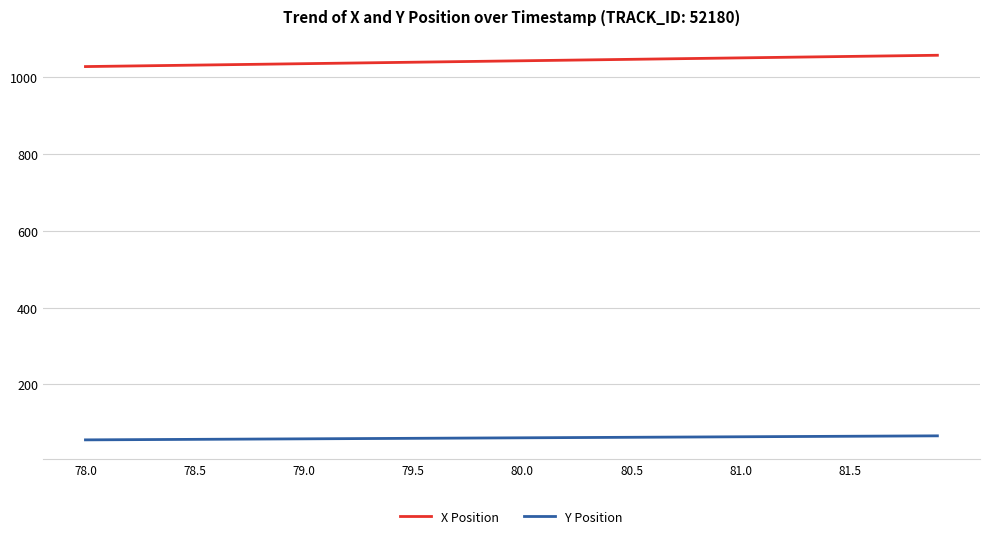

What is the minimum value for Y Position?

55.8